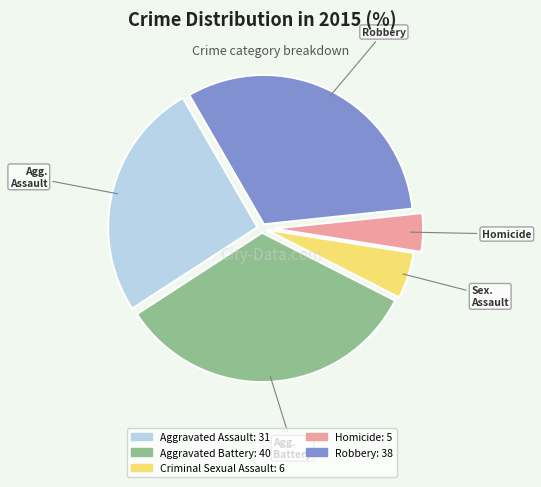

Is there a majority slice in this chart?

No